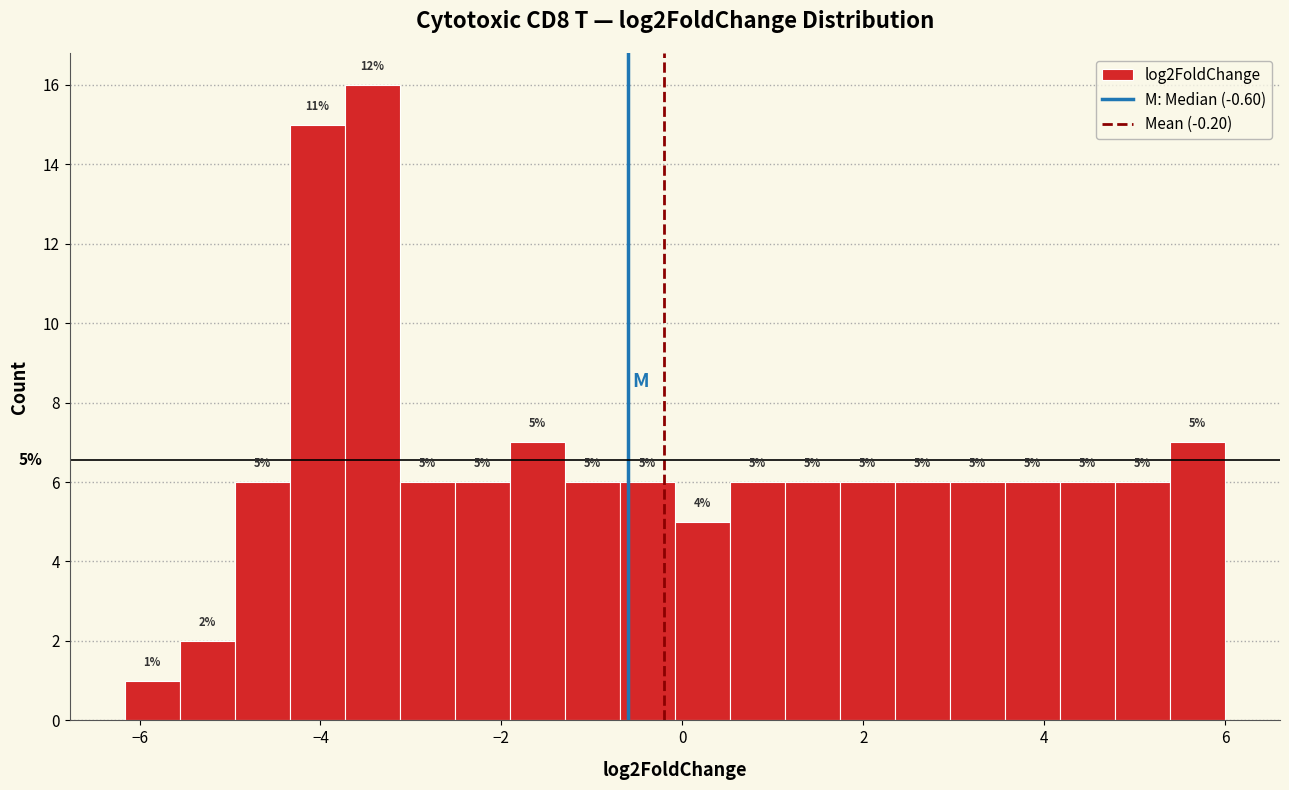

Read against the x-axis, roughly where is the centre of the tallest bar?

-3.4